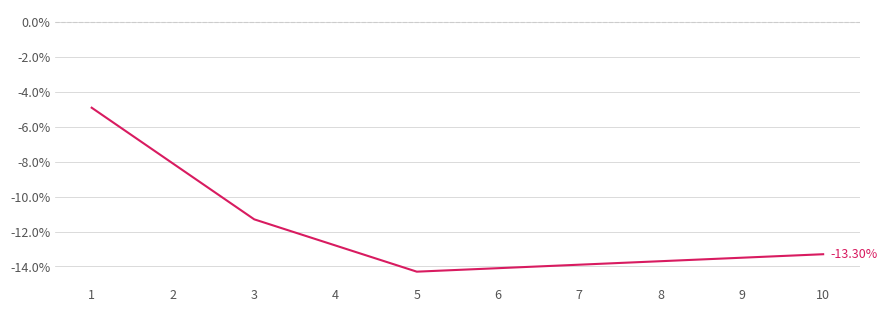

Between 5 and 10, which is larger?

10